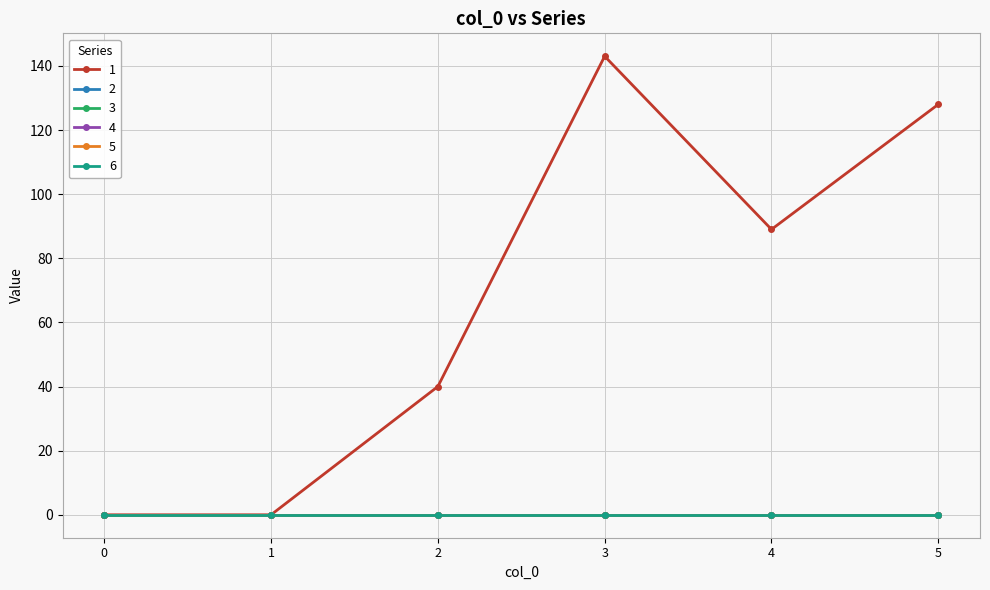

Is the value of 2 at 2 greater than the value of 1 at 2?

No